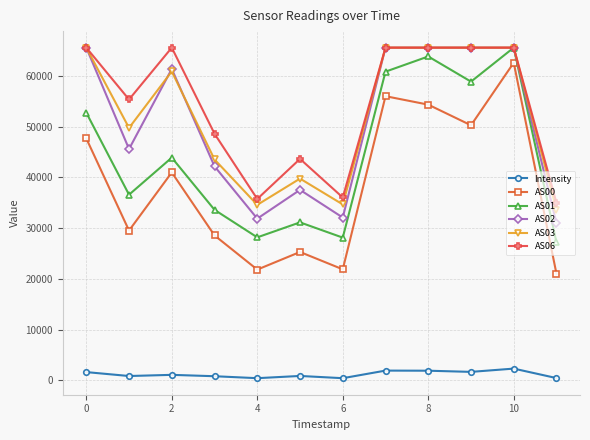

Which series has the largest range (max minus min)?

AS00